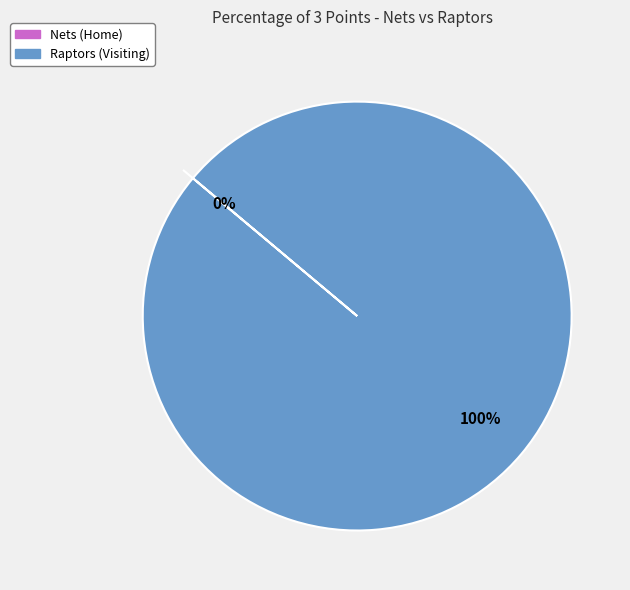

To the nearest percent, what is the difference between the largest and smallest slice percentages?

100%